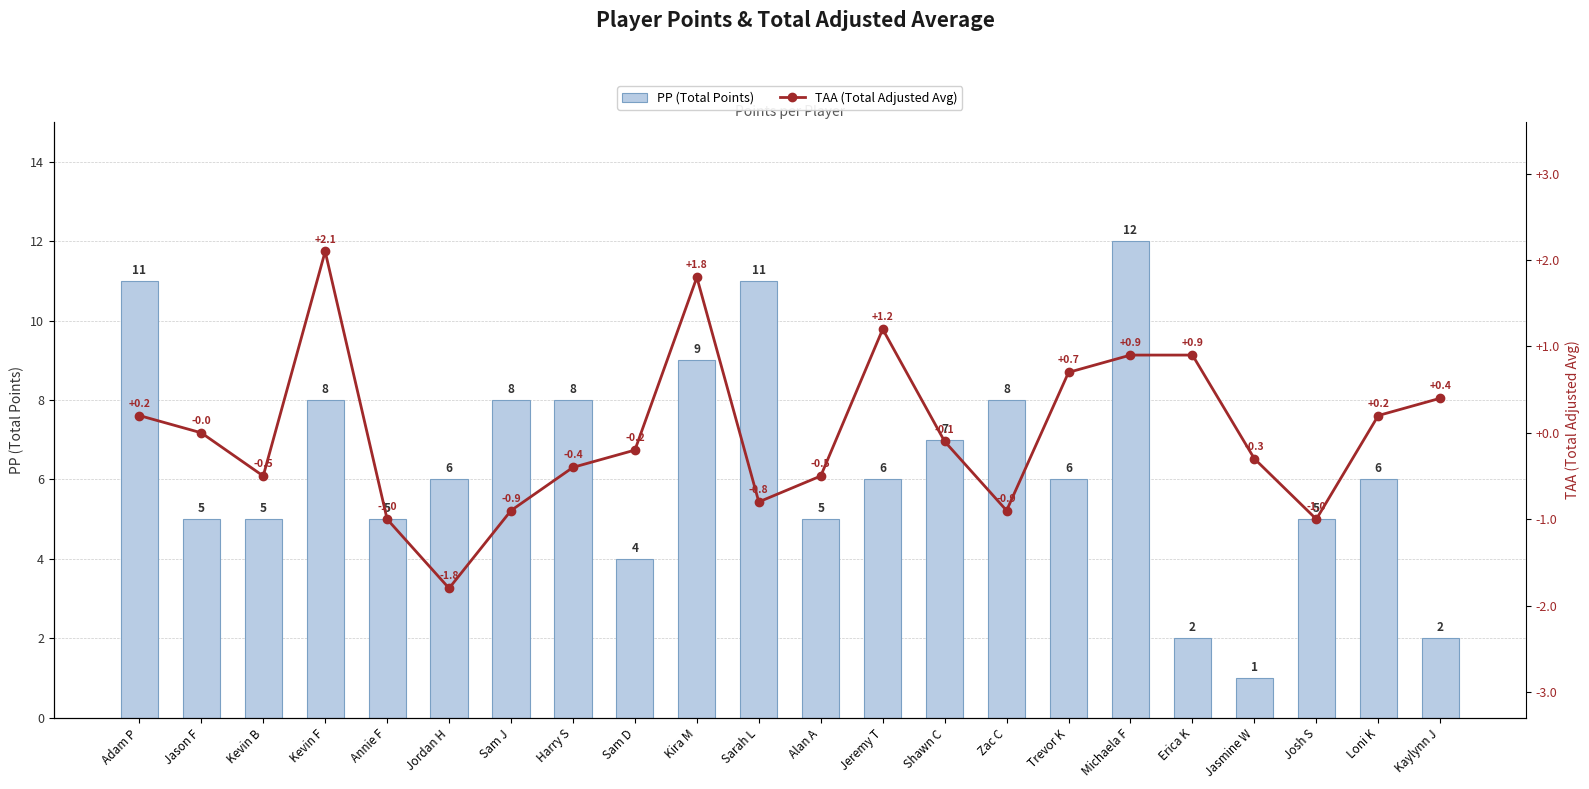

How many distinct data groups are displayed?

2